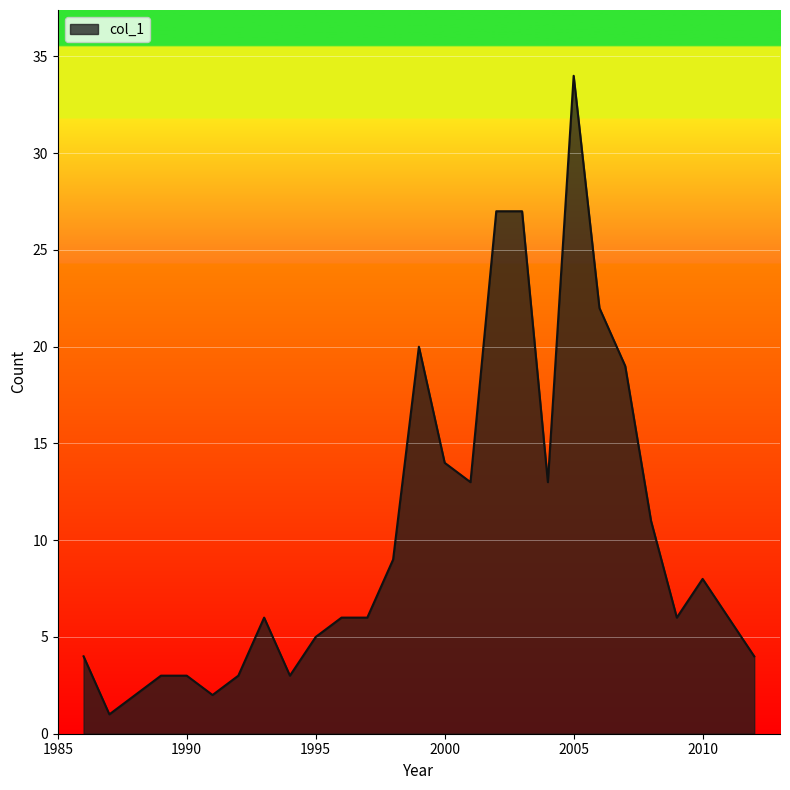

What is the greatest value displayed?

34